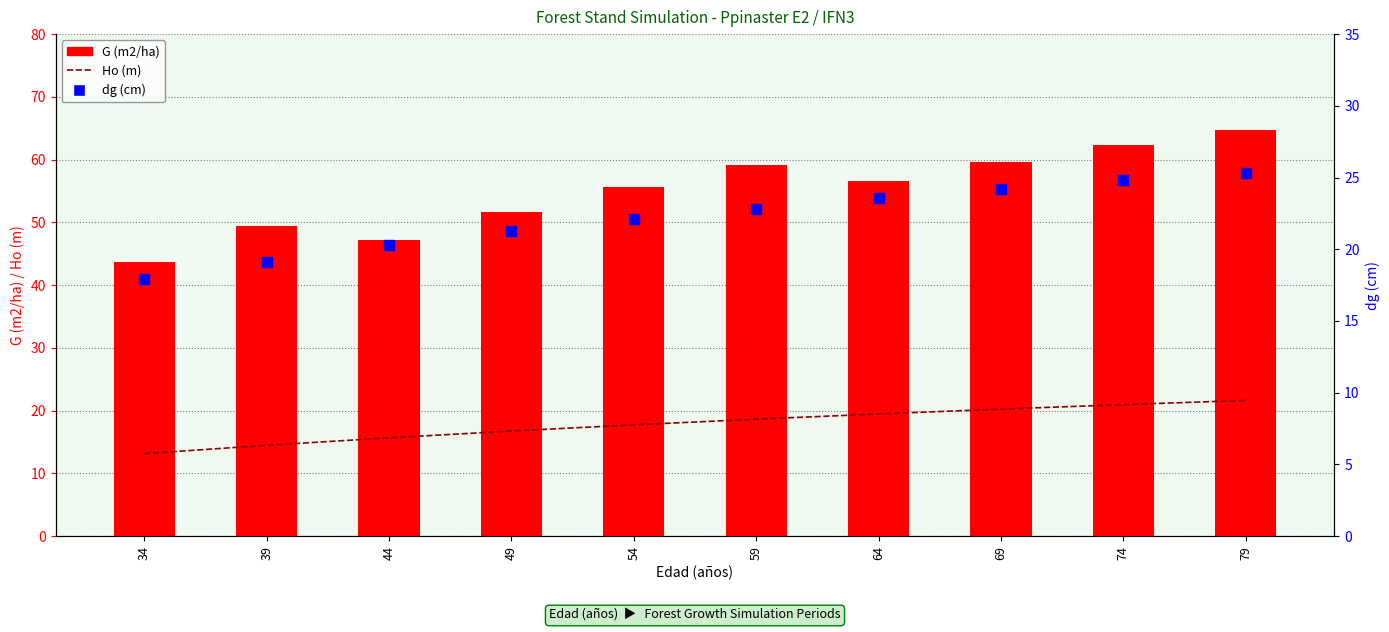

Which series contains the highest Y value?

G (m2/ha)